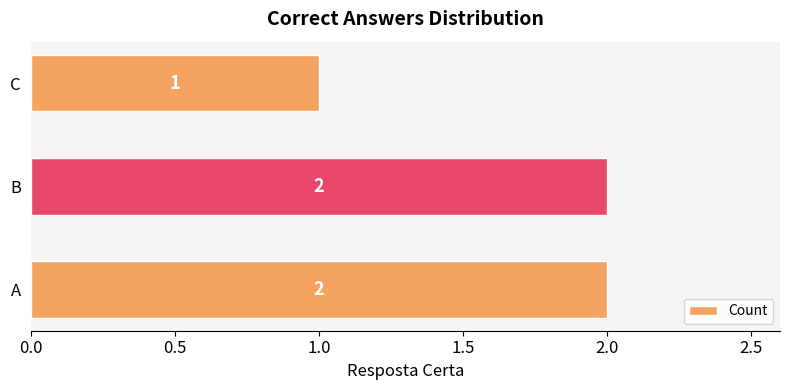

Count the values in the range 1 to 2.

3